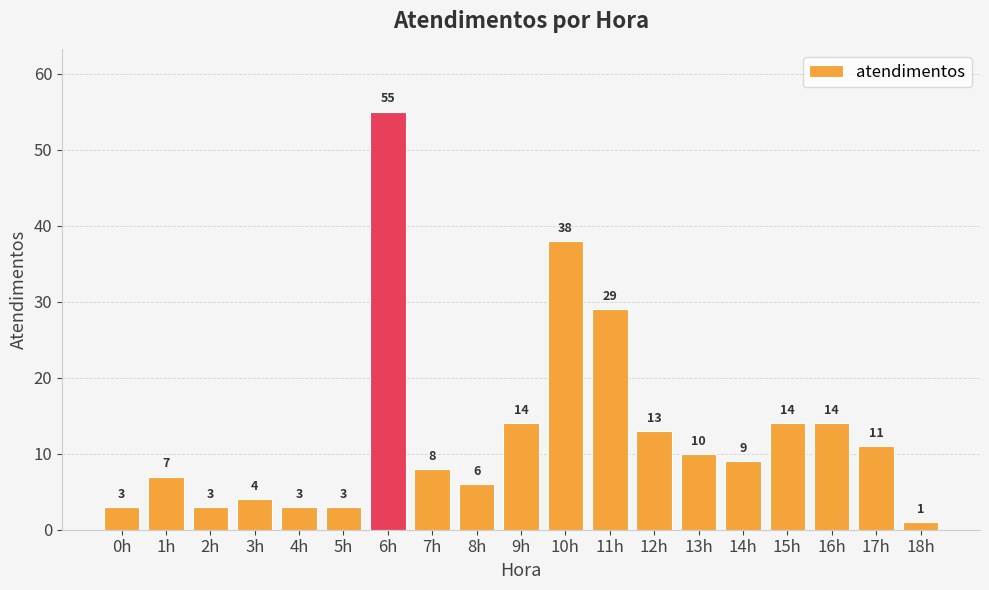

Which category has the lowest value across all series?

18h